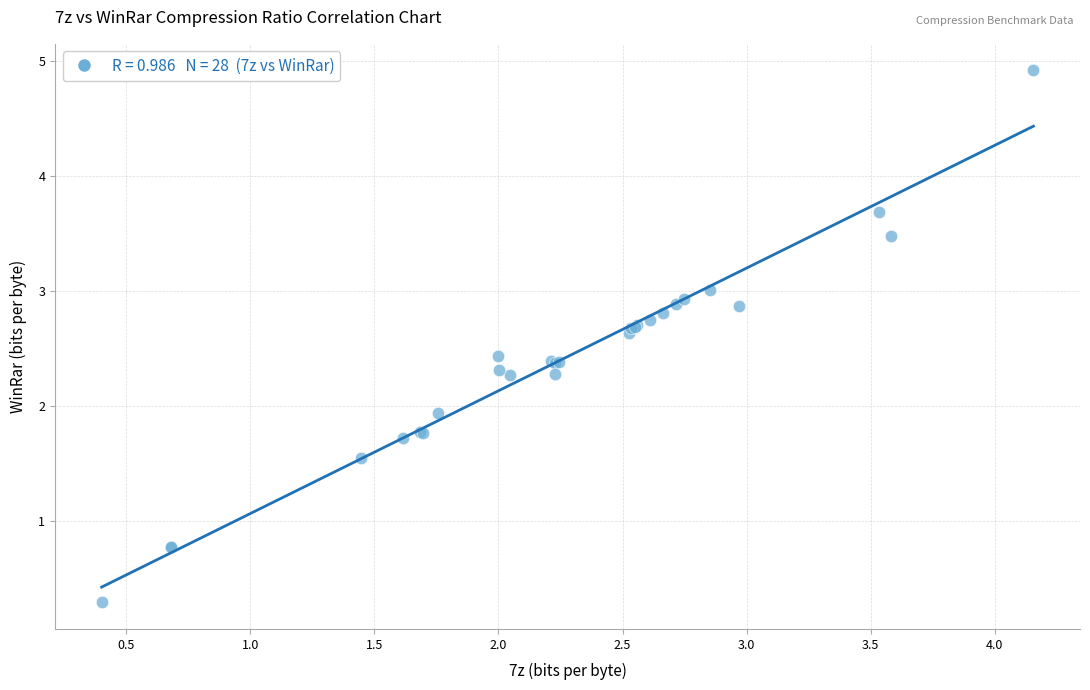

What Y value in the scatter plot is closest to 2?

1.9